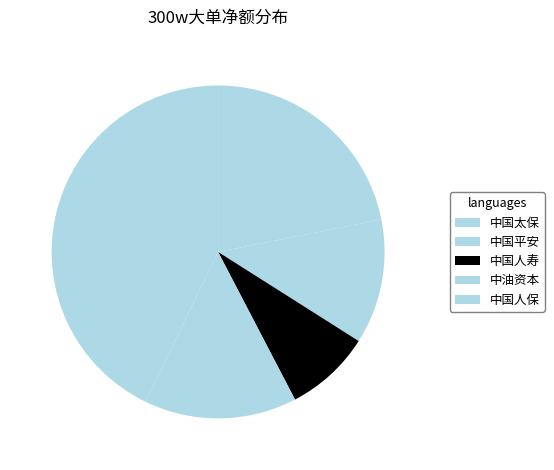

What is the change in value from 中国太保 to 中国人寿?

-6085068